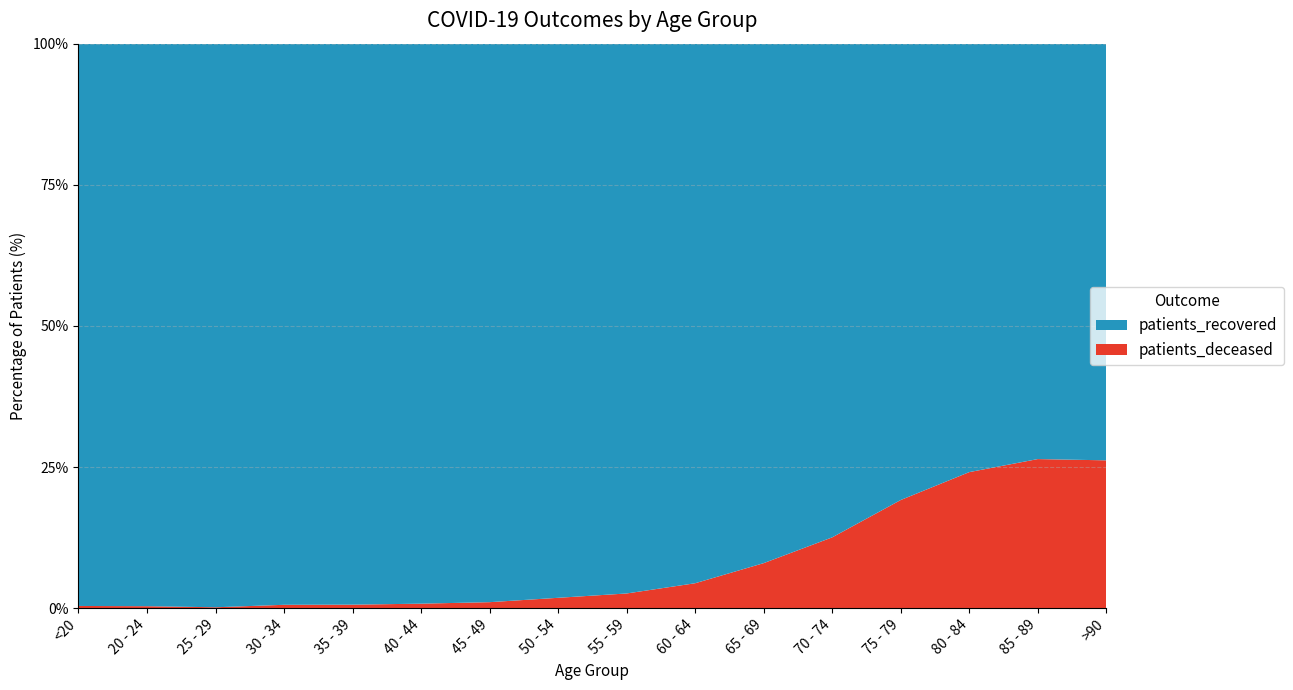

Reading left to right, list all the values displayed in this chart.

patients_deceased: <20=17	20 - 24=4	25 - 29=3	30 - 34=16	35 - 39=17	40 - 44=24	45 - 49=46	50 - 54=124	55 - 59=219	60 - 64=412	65 - 69=823	70 - 74=1648	75 - 79=2781	80 - 84=3205	85 - 89=2475	>90=1179
patients_recovered: <20=4410	20 - 24=1169	25 - 29=1982	30 - 34=2704	35 - 39=2753	40 - 44=3011	45 - 49=4314	50 - 54=6654	55 - 59=8217	60 - 64=8931	65 - 69=9502	70 - 74=11496	75 - 79=11739	80 - 84=10096	85 - 89=6898	>90=3324